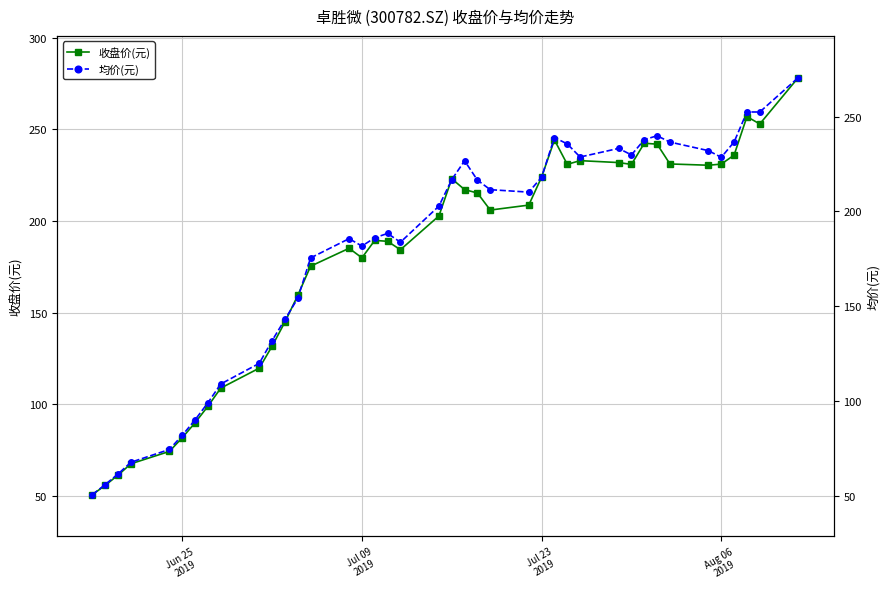

How many interior local peaks does the 收盘价(元) series have?

7